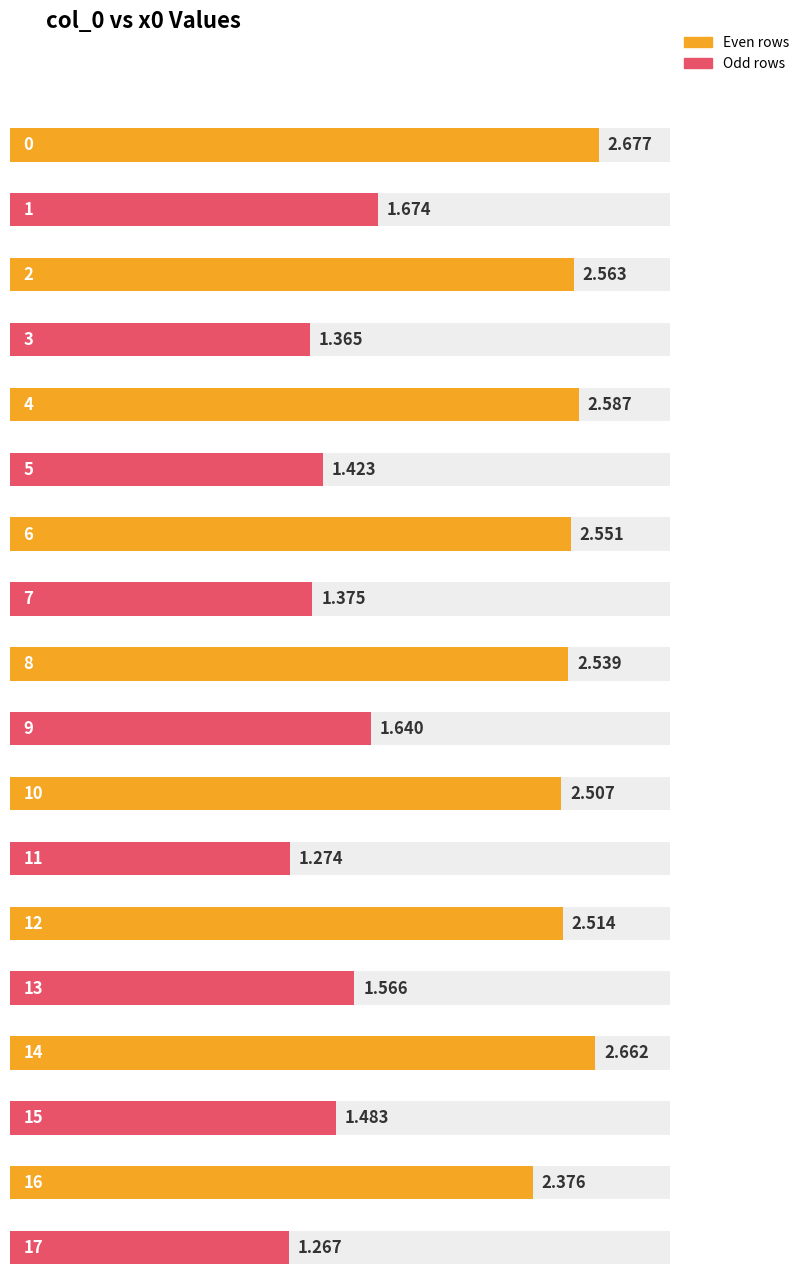

What is the value of the 7th bar from the left?

2.6